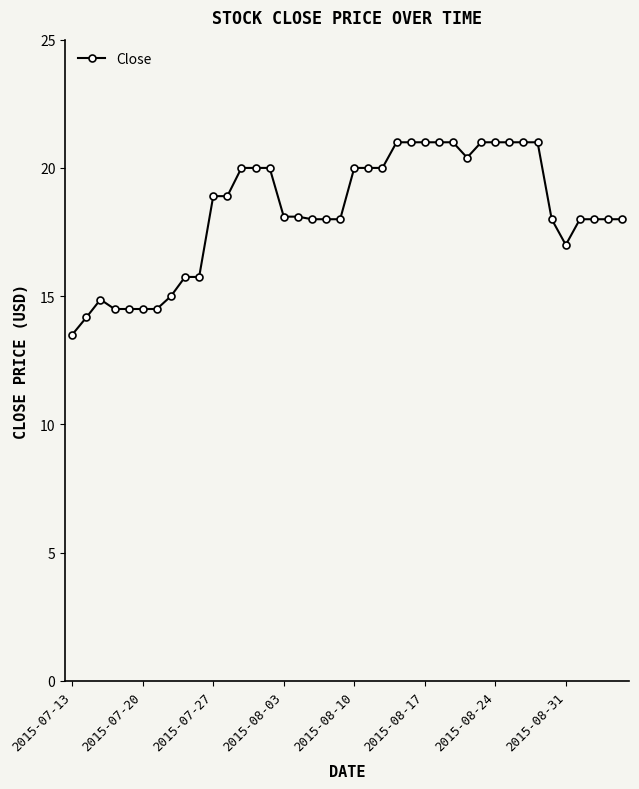

What is the value of the 22nd point from the left?

20.0